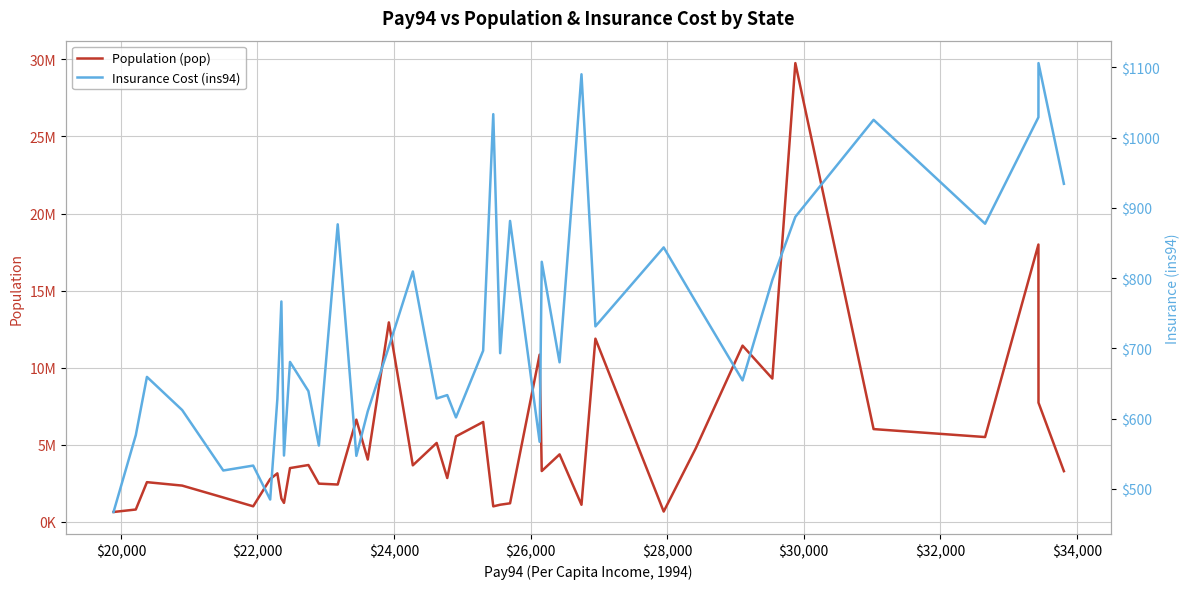

How many values in the Insurance Cost (ins94) series exceed 693?

20